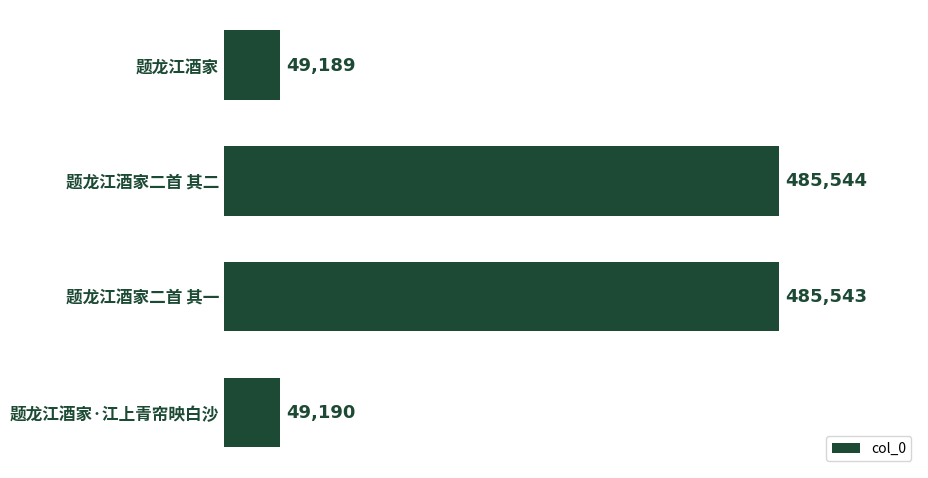

True or false: the data shows 49190 at 题龙江酒家·江上青帘映白沙.

True